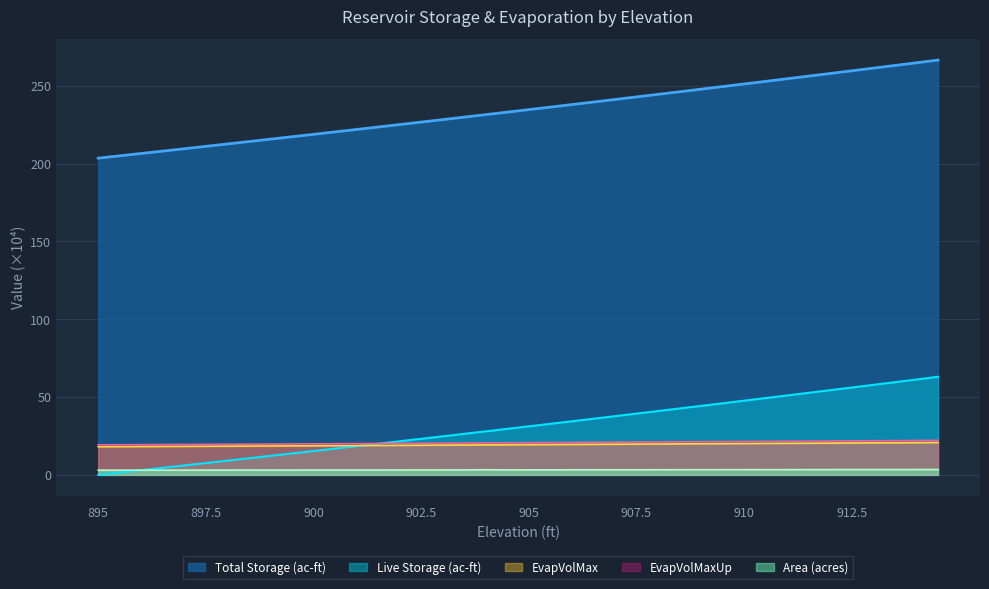

At which label does Live Storage (ac-ft) first exceed 31?

905